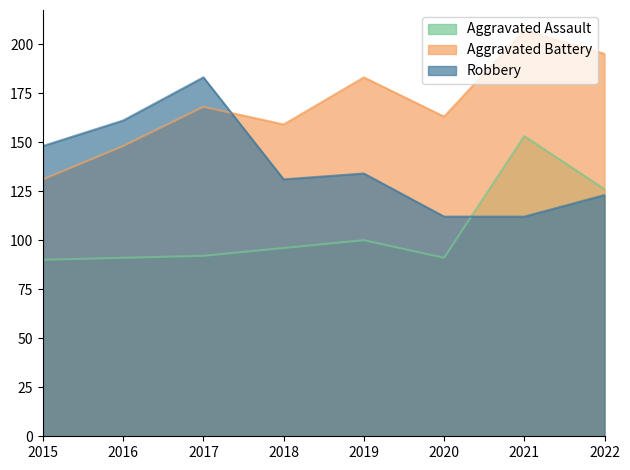

What is the smallest value displayed?

90